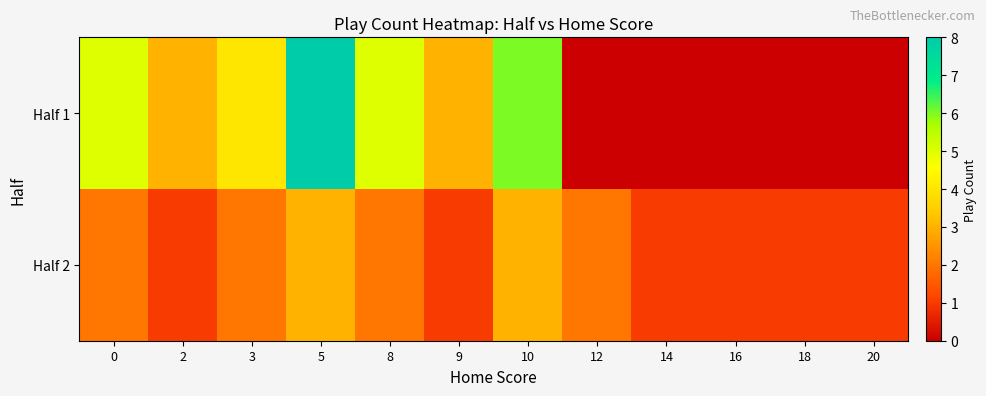

Rank the series by their maximum value, from highest to lowest.

row_0, row_1